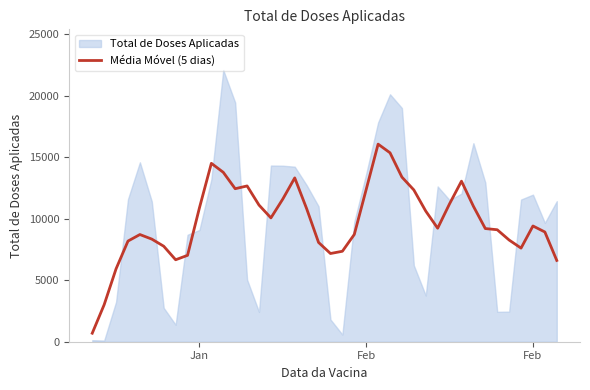

How many interior local peaks (higher than both neighbors) does the data have?

7